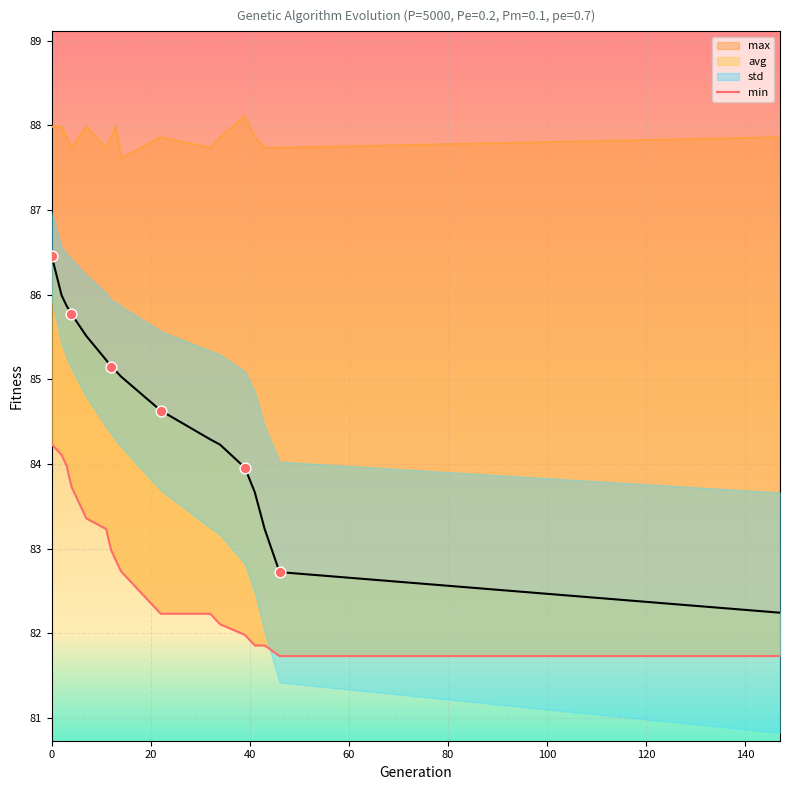

Which series reaches the minimum Y coordinate?

min